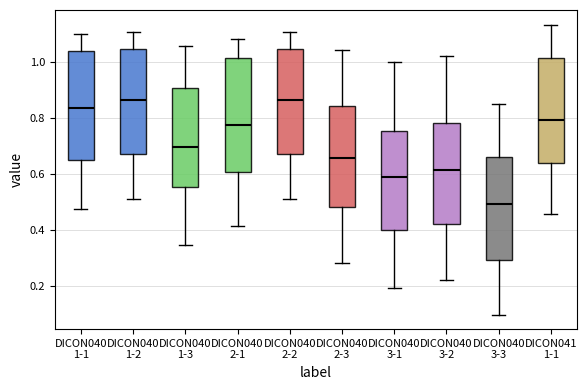

Reading left to right, transcribe this box plot: for each box, give where its median line is, the range the box spans, and where its two whiskers end, as read against the y-axis. The values are not printed on the chart, so give them approximately, as read against the axis.

DICON040 1-1: median 0.84, box 0.66 to 1.04, whiskers 0.48 to 1.10
DICON040 1-2: median 0.86, box 0.68 to 1.04, whiskers 0.52 to 1.10
DICON040 1-3: median 0.70, box 0.56 to 0.90, whiskers 0.34 to 1.06
DICON040 2-1: median 0.78, box 0.60 to 1.02, whiskers 0.42 to 1.08
DICON040 2-2: median 0.86, box 0.68 to 1.04, whiskers 0.52 to 1.10
DICON040 2-3: median 0.66, box 0.48 to 0.84, whiskers 0.28 to 1.04
DICON040 3-1: median 0.60, box 0.40 to 0.76, whiskers 0.20 to 1.00
DICON040 3-2: median 0.62, box 0.42 to 0.78, whiskers 0.22 to 1.02
DICON040 3-3: median 0.50, box 0.30 to 0.66, whiskers 0.10 to 0.86
DICON041 1-1: median 0.80, box 0.64 to 1.02, whiskers 0.46 to 1.14